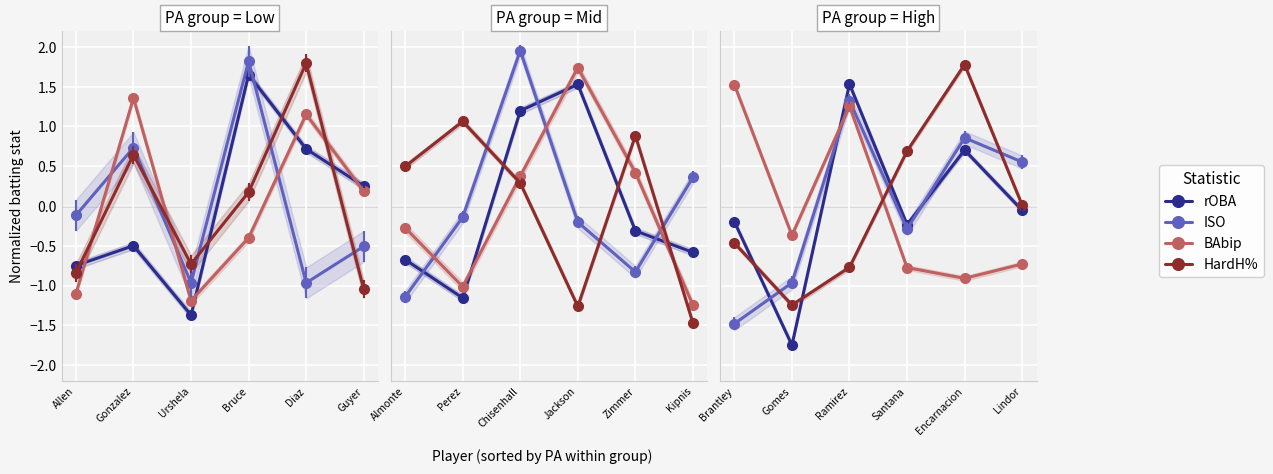

How many lines are shown in the chart?

4